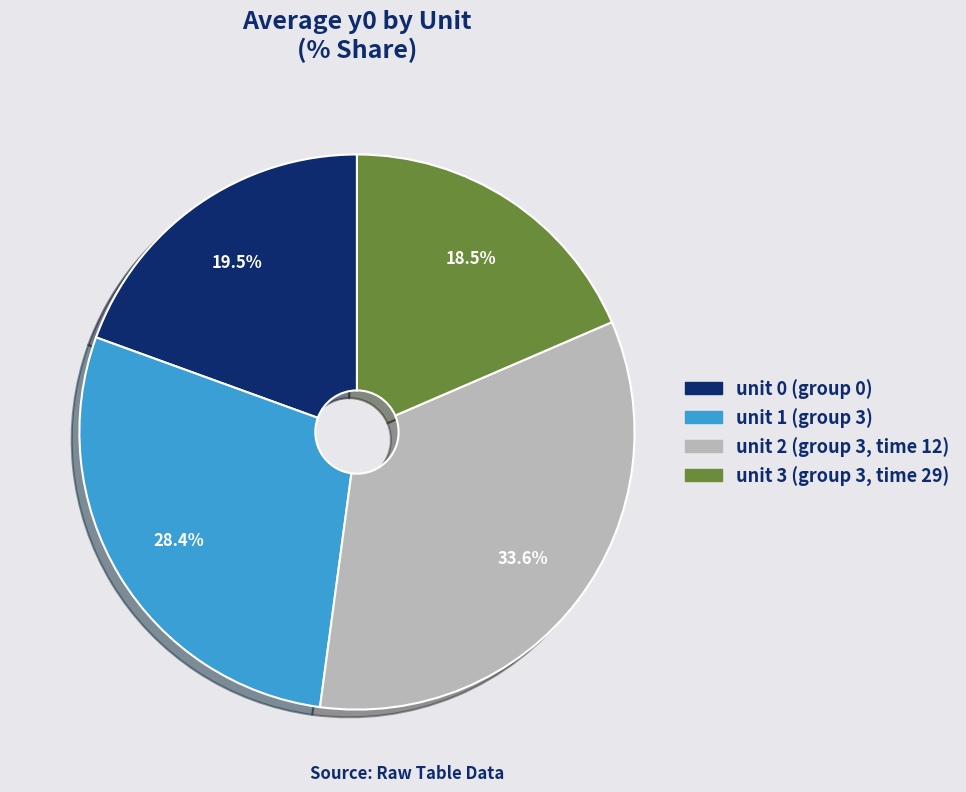

Which slice is the largest?

unit 2